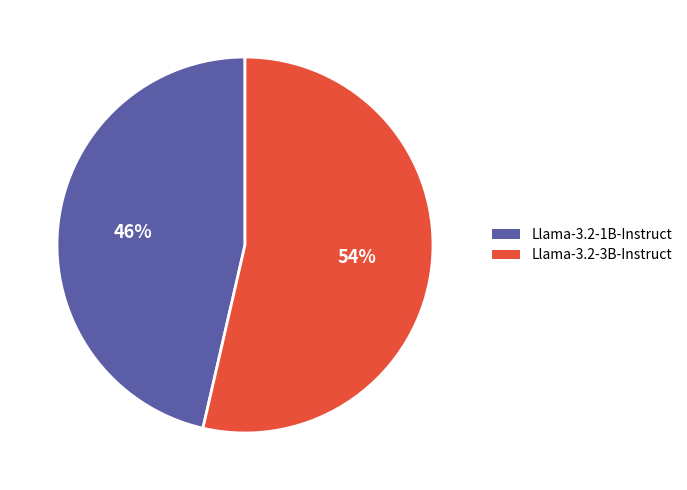

Which slice represents more than half of the pie?

Llama-3.2-3B-Instruct